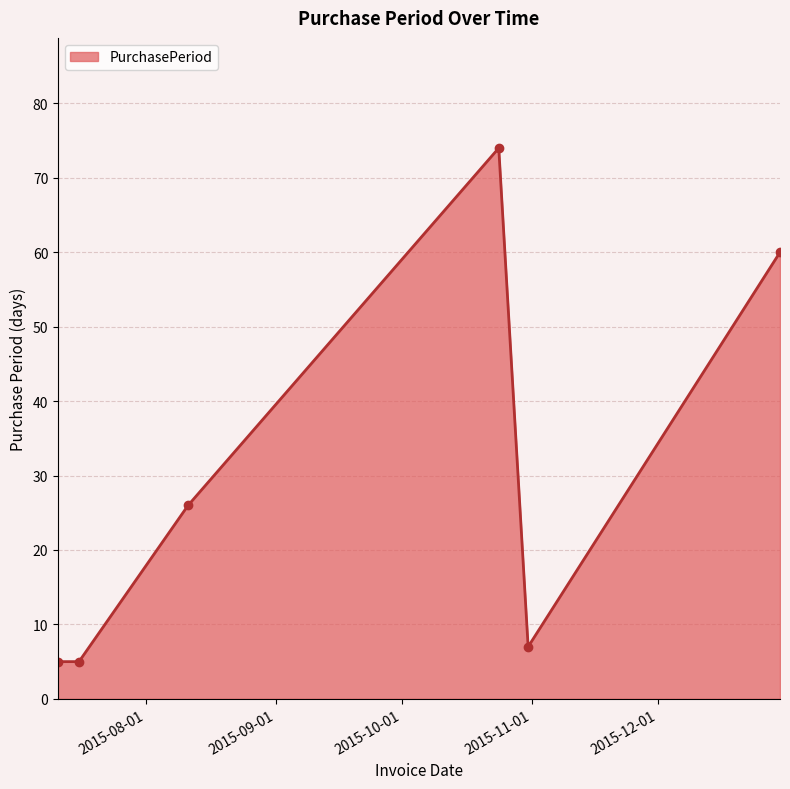

What is the minimum value shown in the chart?

5